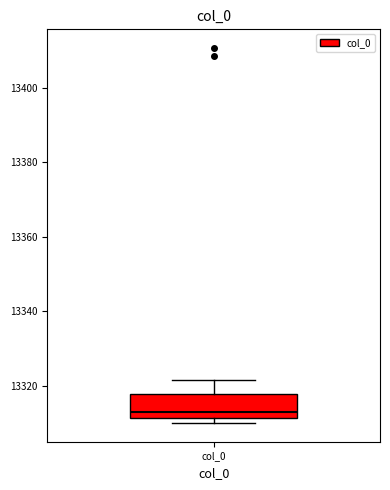

Transcribe this box plot: give where the median line is, the range the box spans, and where the two whiskers end, as read against the y-axis. The values are not printed on the chart, so give them approximately, as read against the axis.

median 13312 (just above the box's lower edge), box 13312 to 13318, whiskers 13310 to 13322